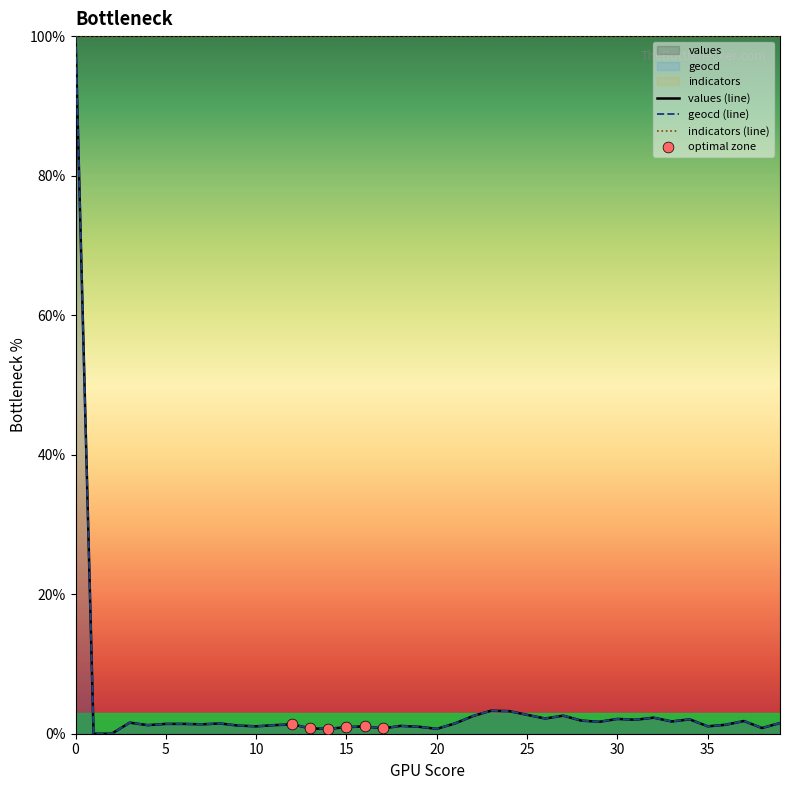

Which series contains the lowest Y value?

values